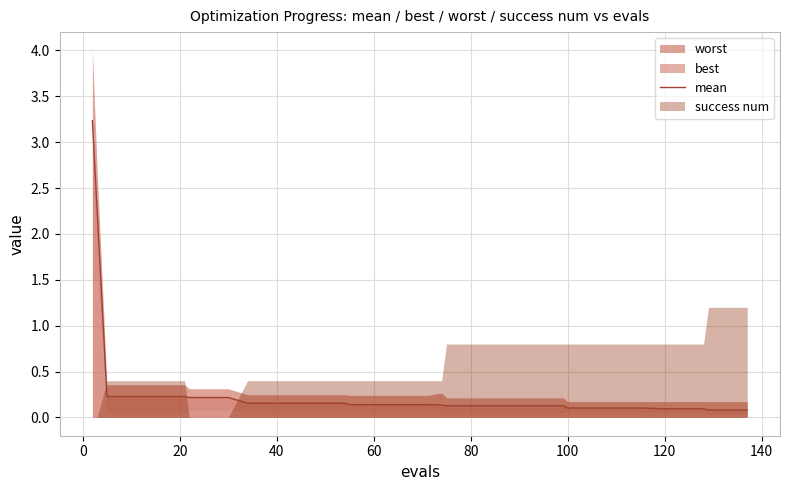

What is the difference between the maximum and minimum values?

3.2